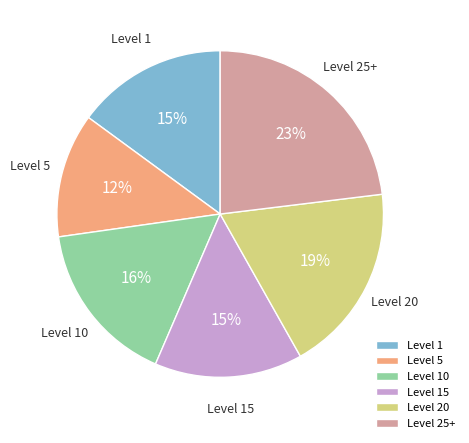

How many segments does this pie chart have?

6